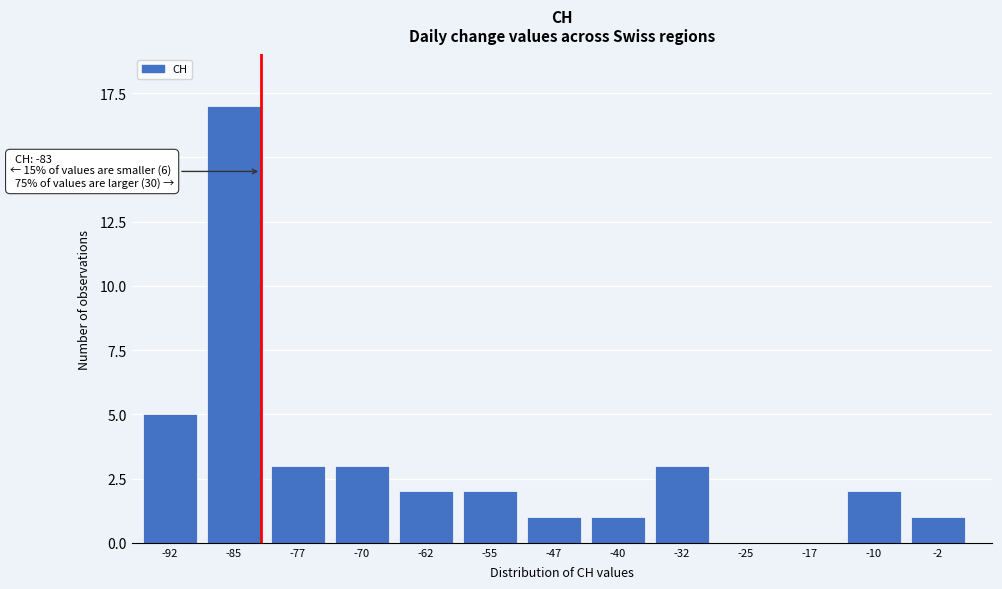

Reading right to left, what are all the values shown in this chart?

-2=1	-10=2	-17=0	-25=0	-32=3	-40=1	-47=1	-55=2	-62=2	-70=3	-77=3	-85=17	-92=5